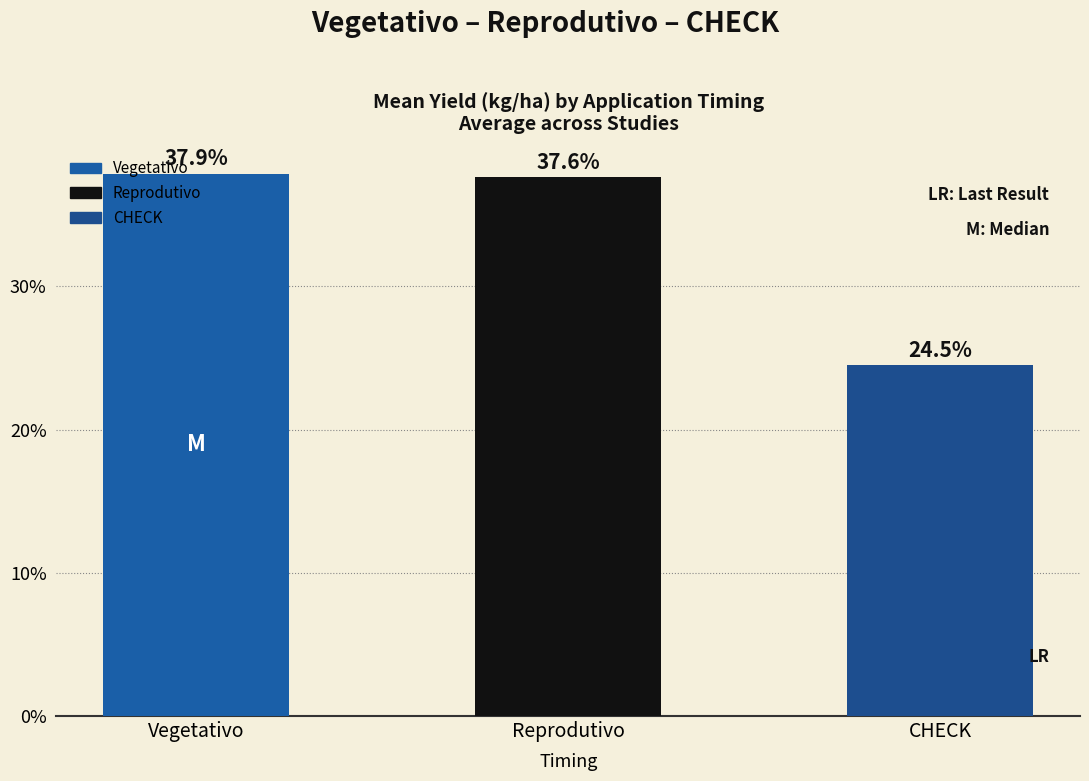

How many data points does each series have?

3